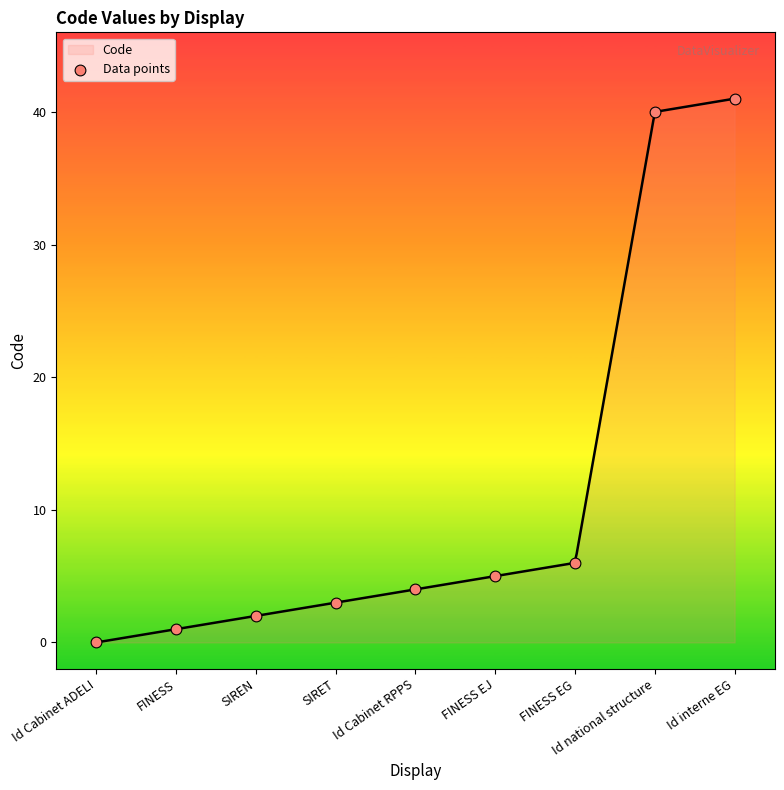

Between FINESS and Id Cabinet ADELI, which is larger?

FINESS